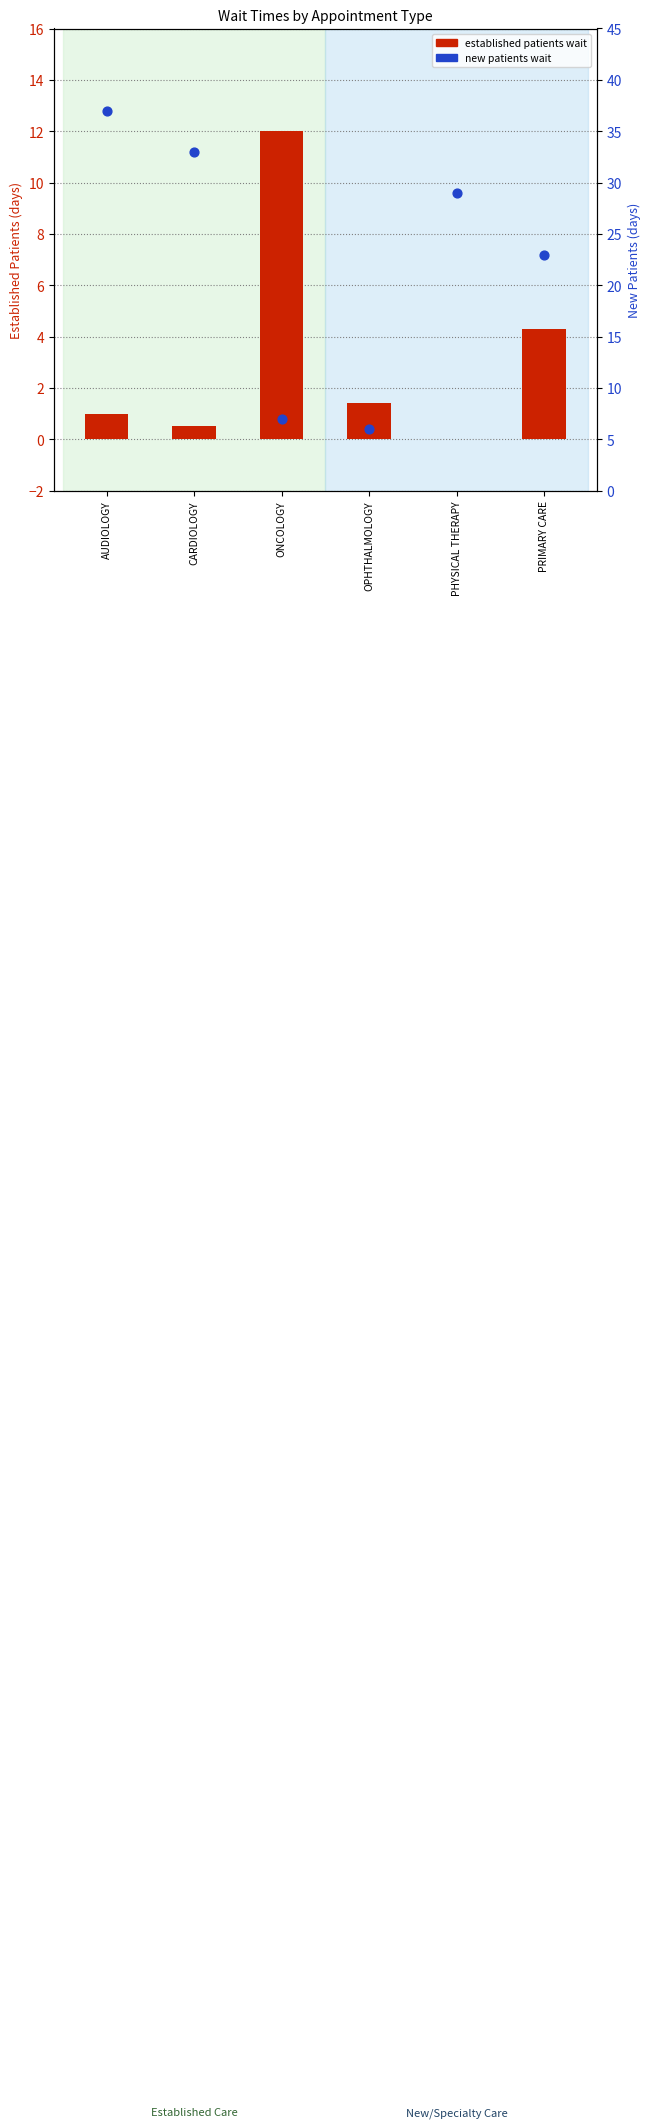

At which category is the sum across all series the highest?

AUDIOLOGY